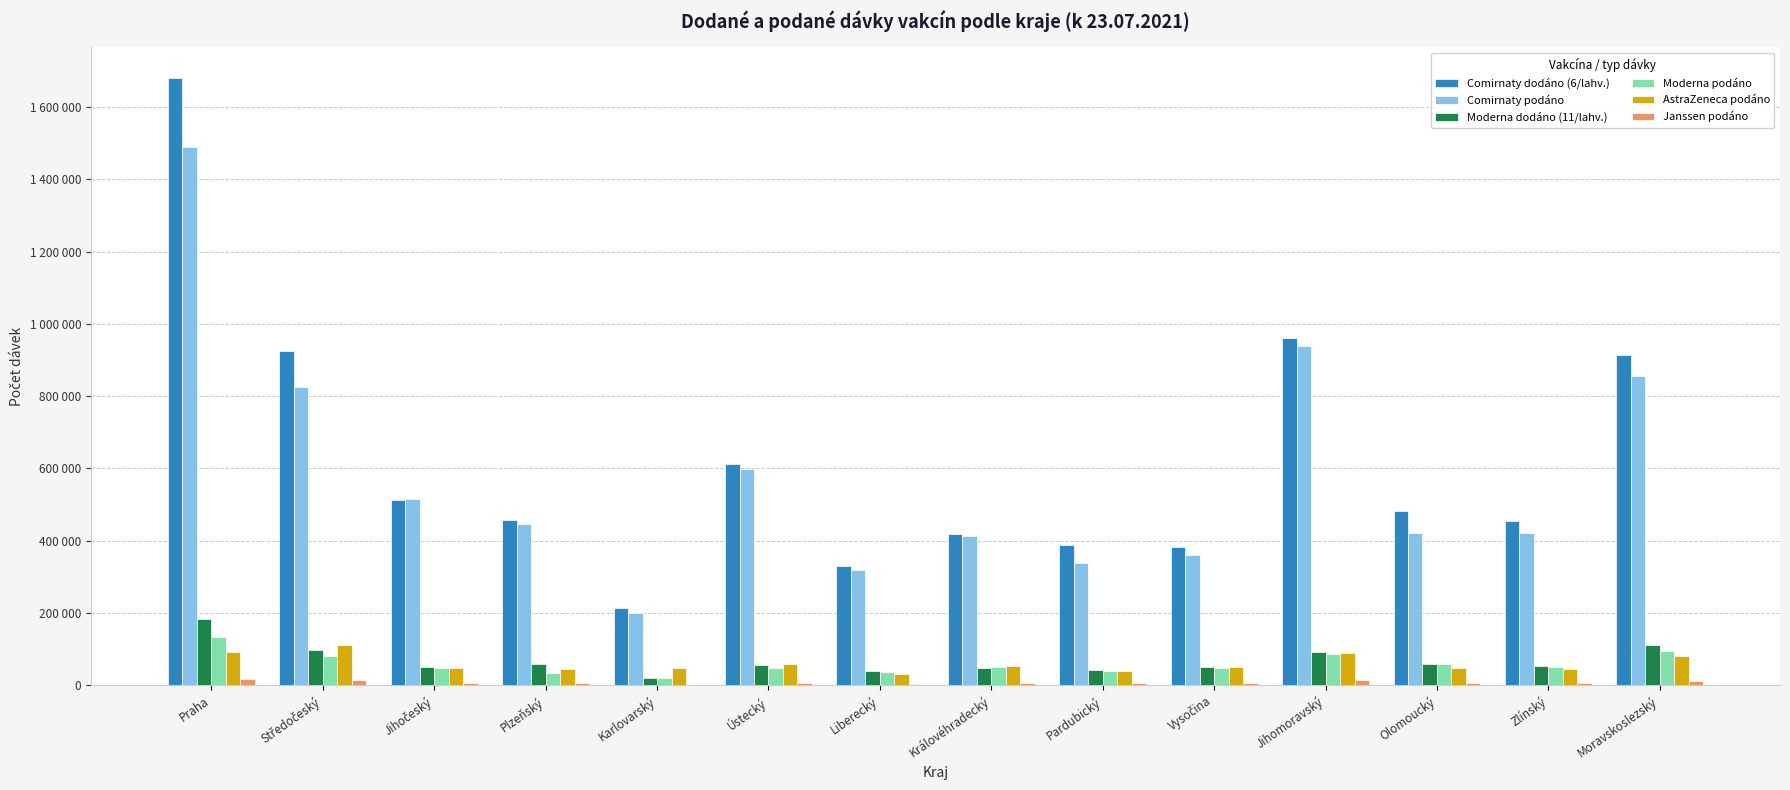

Are the bars horizontal?

No